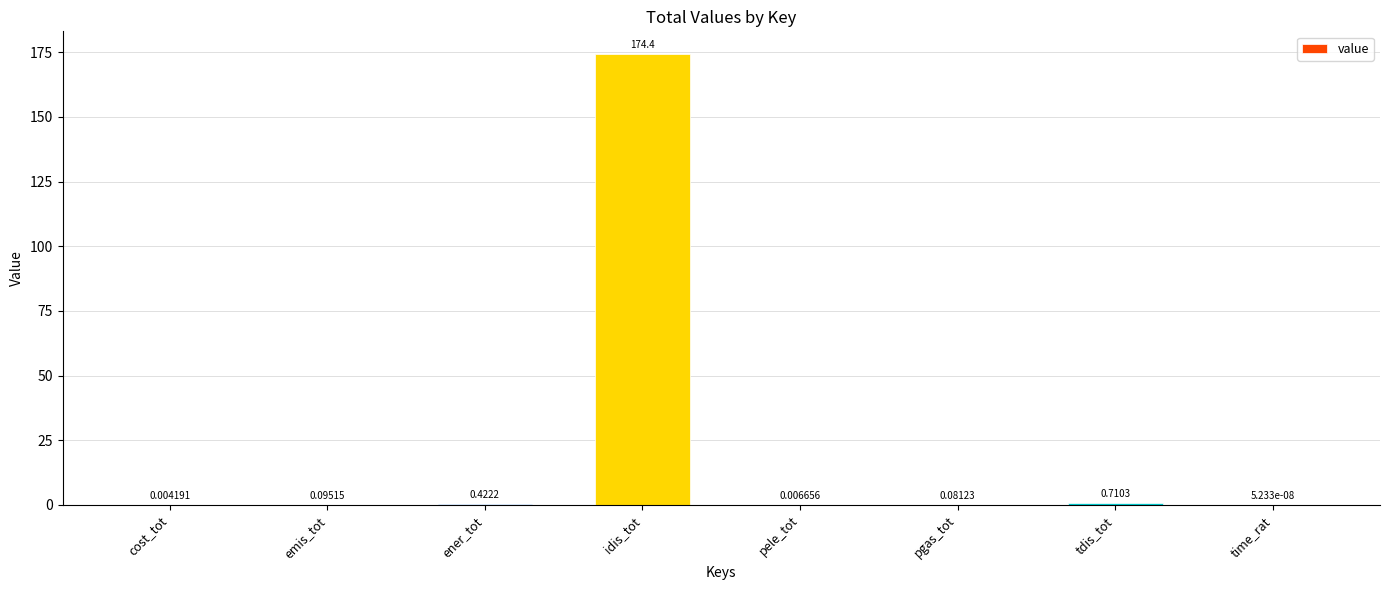

Where is the data nearest to the value 87?

tdis_tot